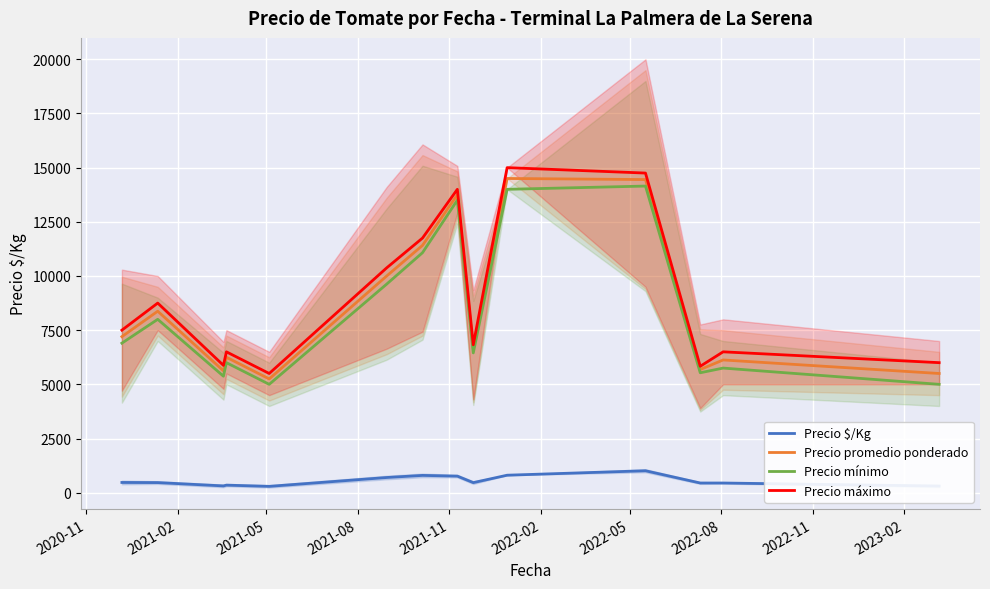

True or false: Precio $/Kg and Precio promedio ponderado intersect in this chart.

False